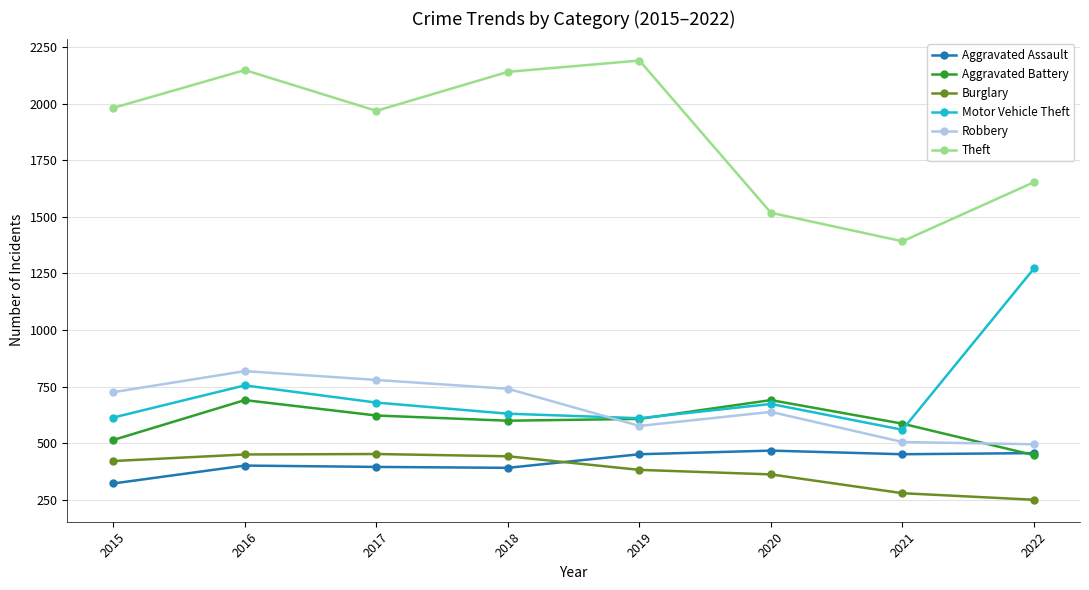

True or false: Aggravated Battery and Theft cross at least once.

False